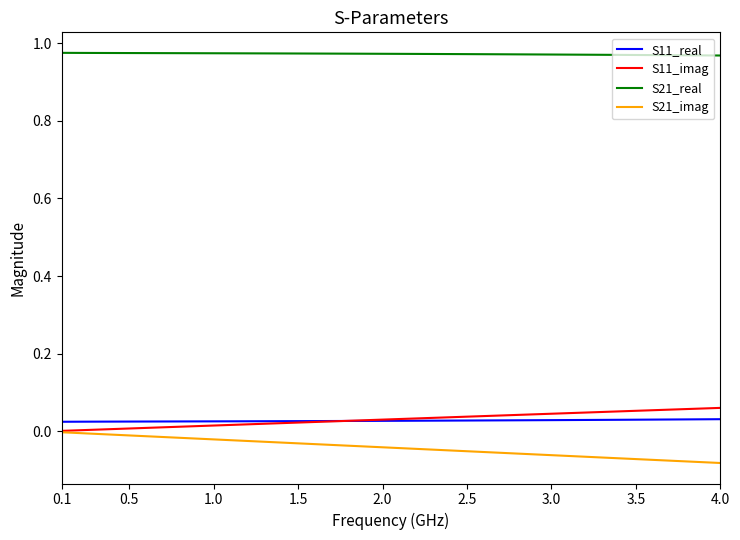

Which series has the largest total across all categories?

S21_real